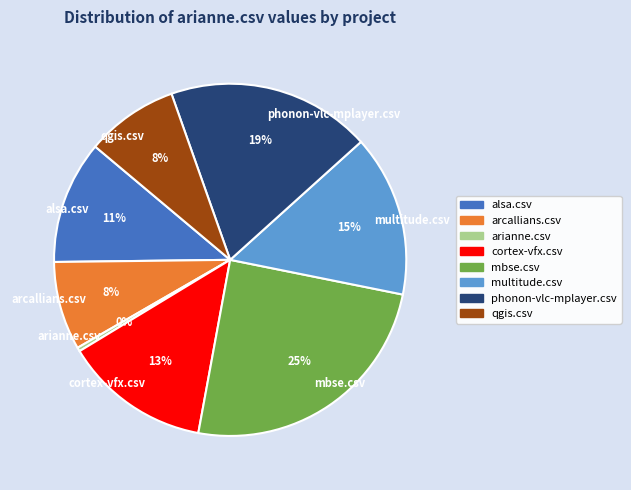

To the nearest percent, what is the average slice percentage?

12%